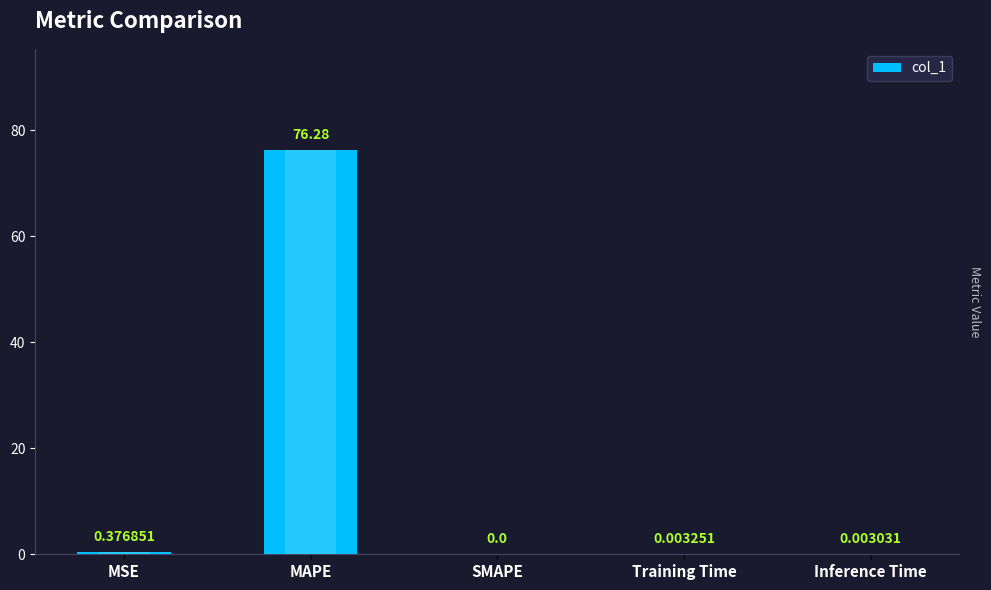

What is the average value?

15.3